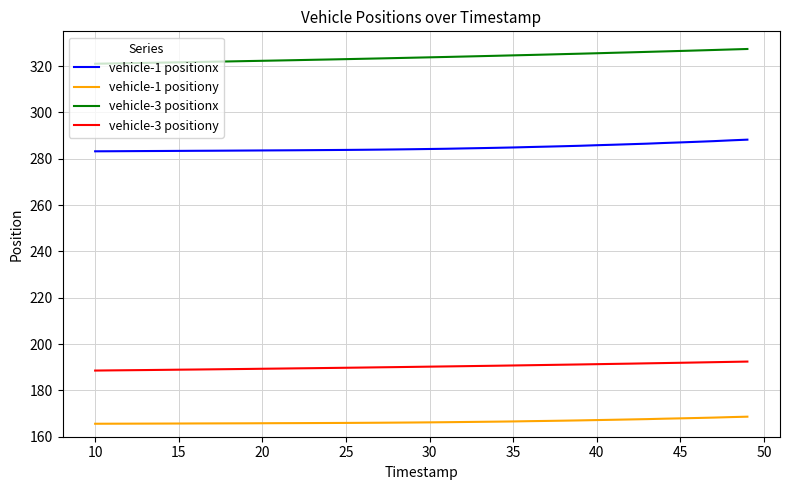

List the series in order of their peak value, highest first.

vehicle-3 positionx, vehicle-1 positionx, vehicle-3 positiony, vehicle-1 positiony